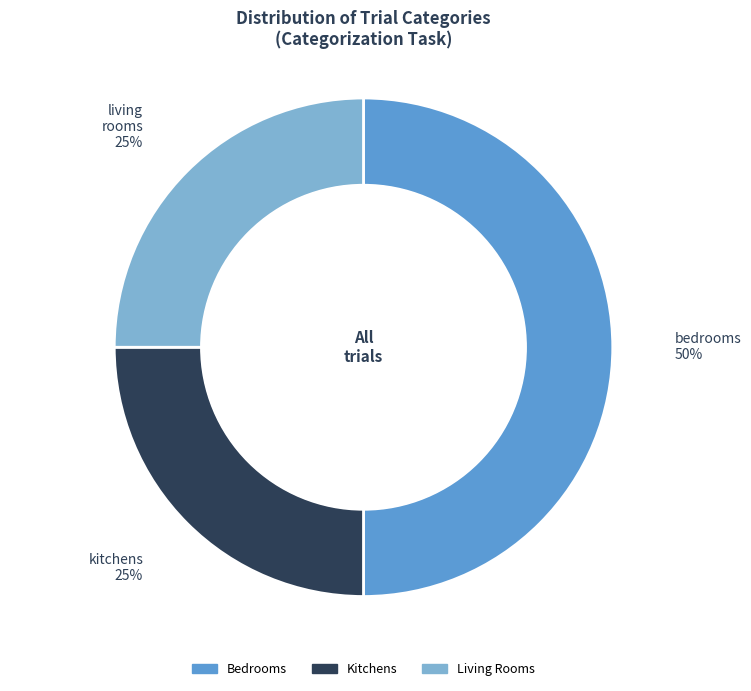

To the nearest percent, what is the average slice percentage?

33%